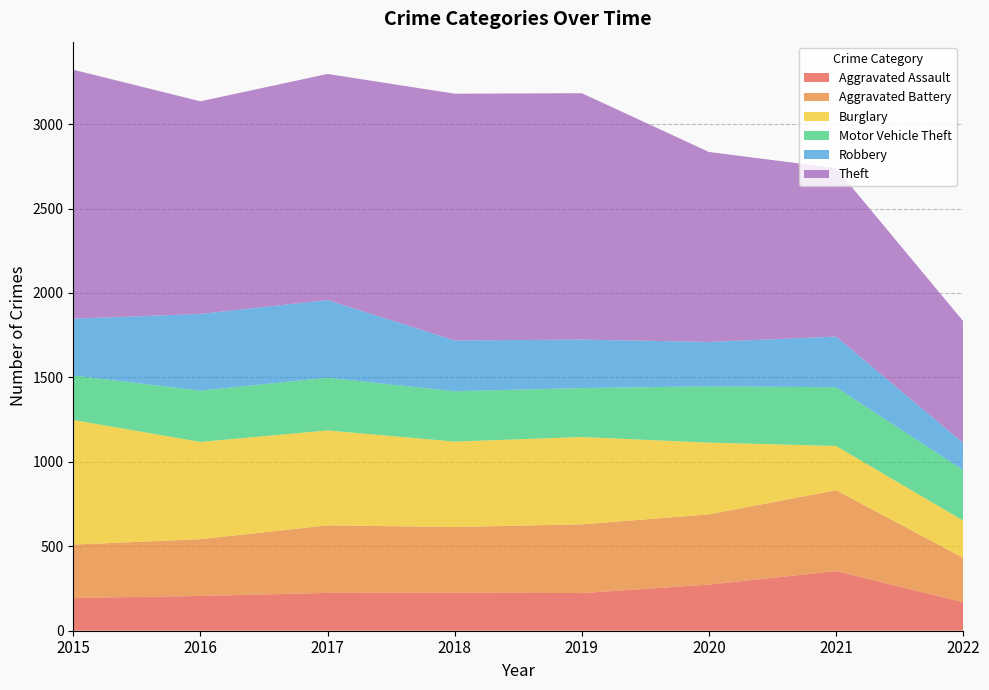

Reading right to left, extract all data points from this chart.

Aggravated Assault: 2022=169	2021=353	2020=273	2019=223	2018=225	2017=224	2016=206	2015=194
Aggravated Battery: 2022=263	2021=479	2020=416	2019=407	2018=389	2017=400	2016=336	2015=316
Burglary: 2022=220	2021=262	2020=425	2019=517	2018=506	2017=562	2016=576	2015=738
Motor Vehicle Theft: 2022=299	2021=348	2020=333	2019=290	2018=298	2017=312	2016=304	2015=263
Robbery: 2022=161	2021=300	2020=263	2019=287	2018=301	2017=460	2016=454	2015=337
Theft: 2022=721	2021=997	2020=1125	2019=1459	2018=1461	2017=1339	2016=1259	2015=1474